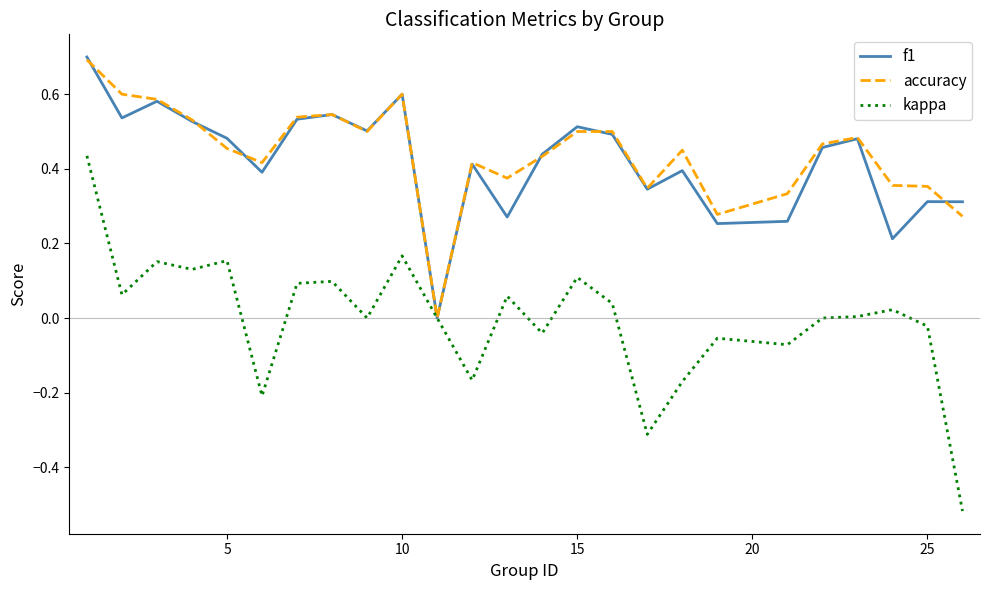

Which series has the largest total across all categories?

accuracy